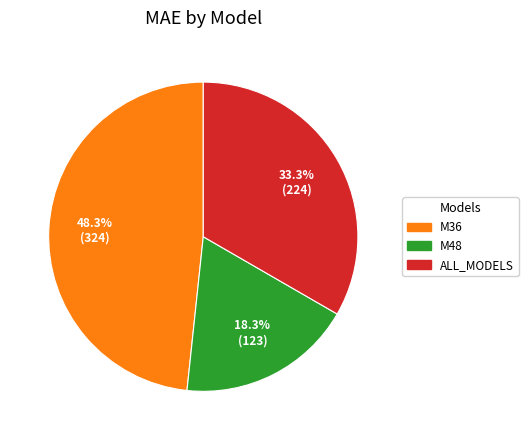

The ALL_MODELS slice represents 26% of the pie. True or false?

False